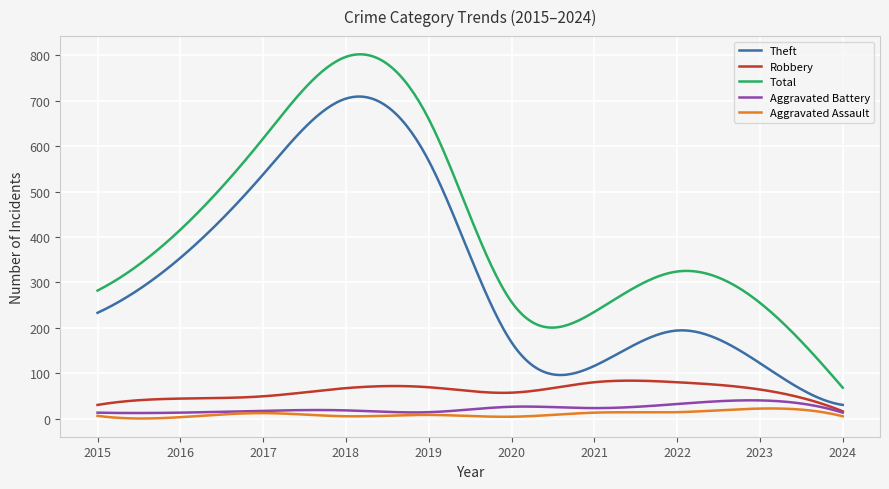

Does the chart display data point markers on the line(s)?

No